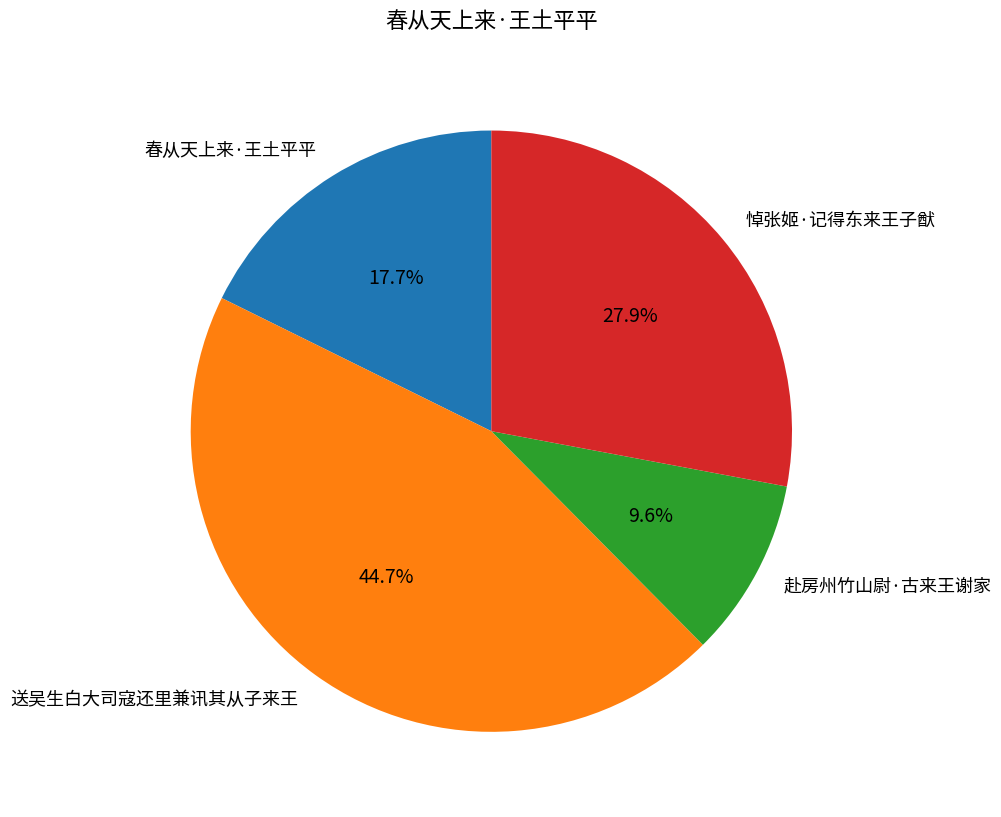

How many slices are in this pie chart?

4